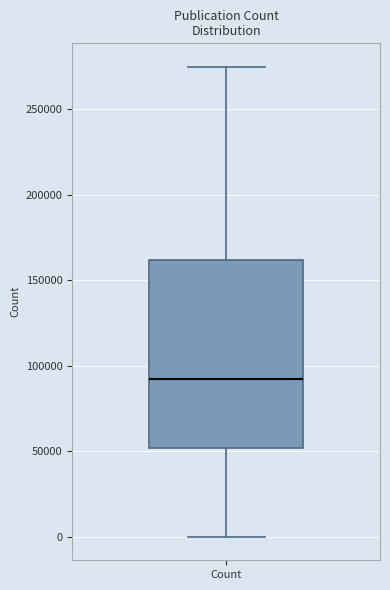

Transcribe this box plot: give where the median line is, the range the box spans, and where the two whiskers end, as read against the y-axis. The values are not printed on the chart, so give them approximately, as read against the axis.

median 90000, box 50000 to 160000, whiskers 0 to 275000